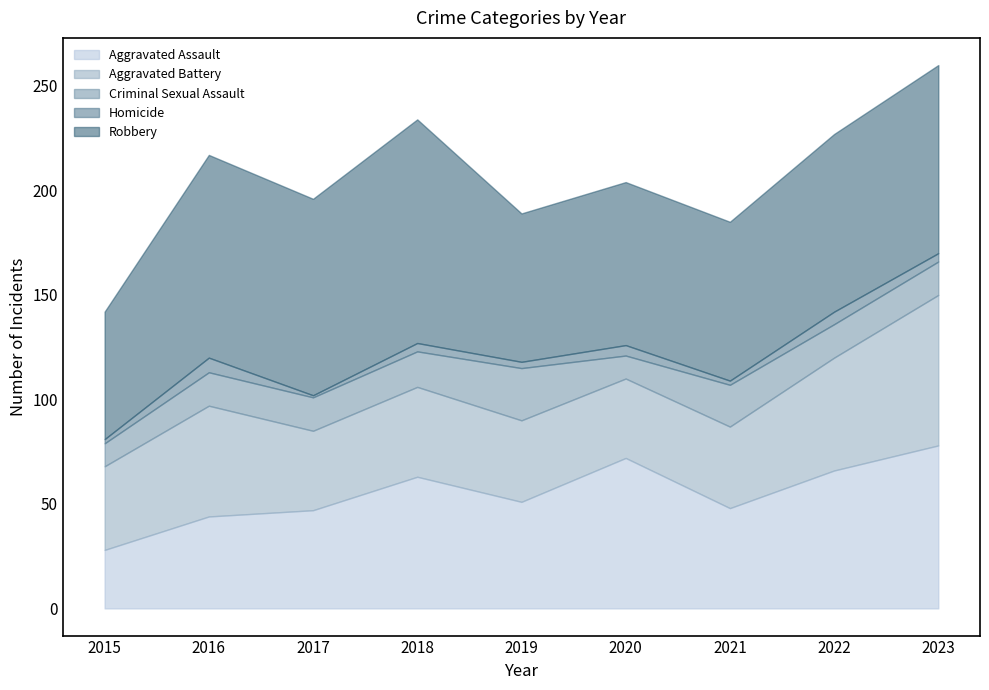

Which series has the largest total across all categories?

Robbery